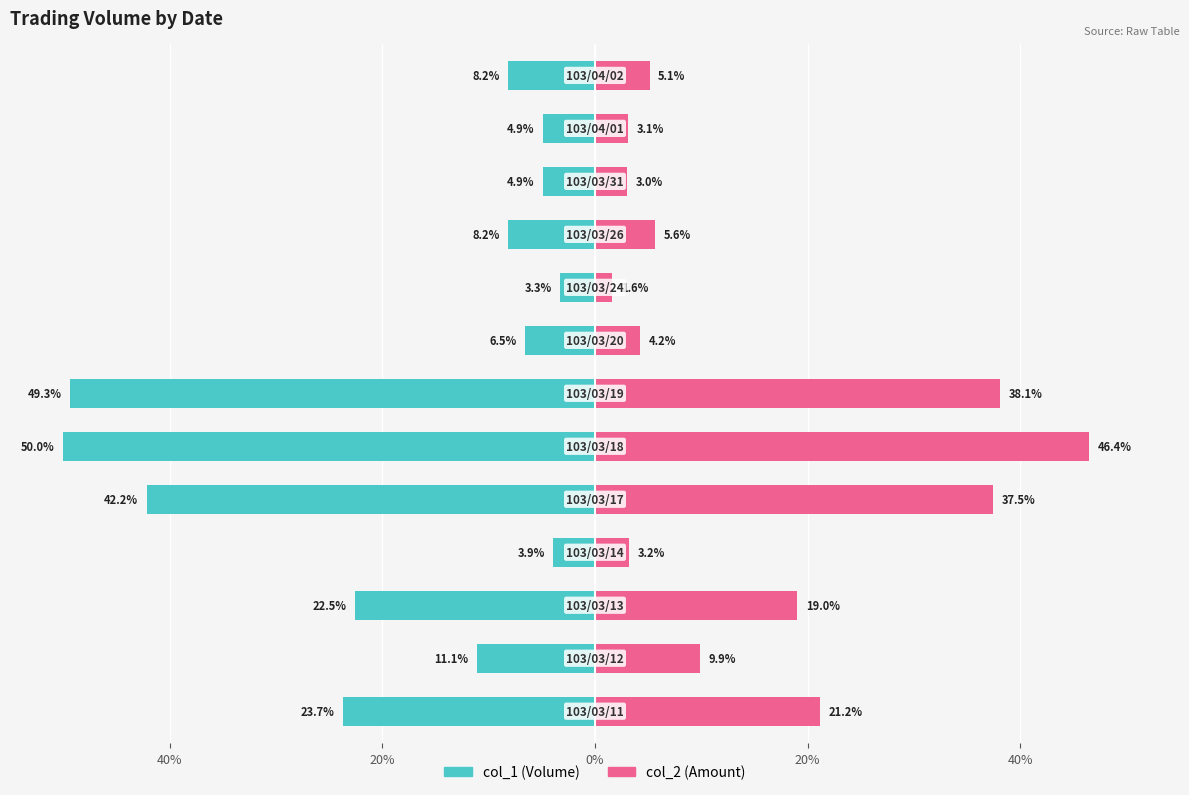

At how many categories does at least one series exceed -37?

13